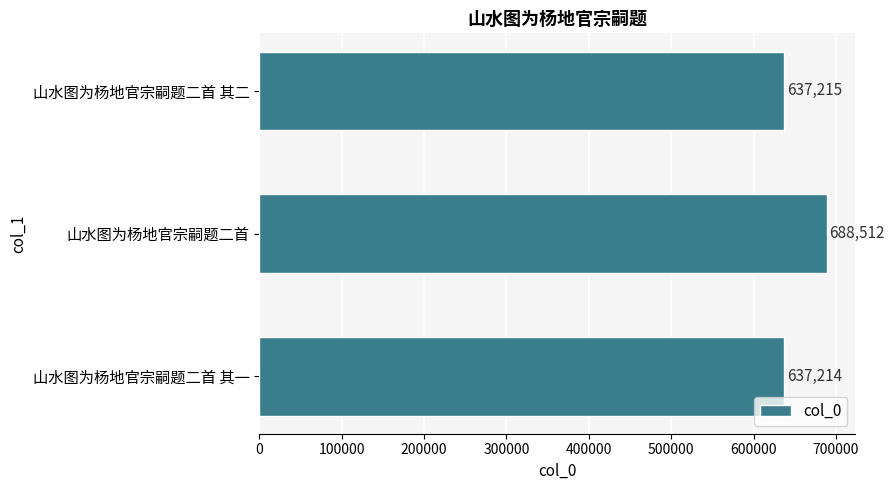

List the labels in order of value, smallest first.

山水图为杨地官宗嗣题二首 其一, 山水图为杨地官宗嗣题二首 其二, 山水图为杨地官宗嗣题二首